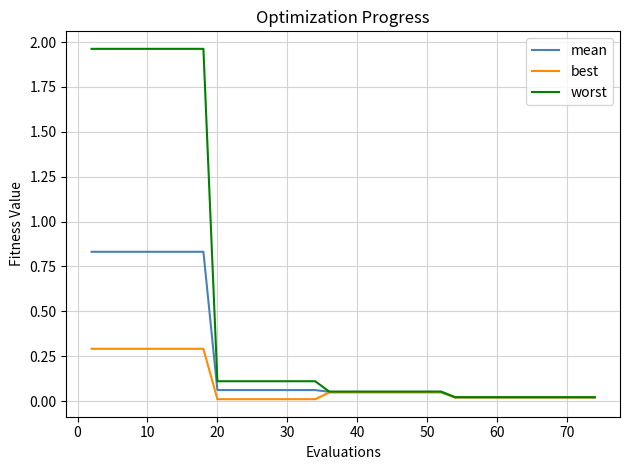

What is the average value of the mean series?

0.2